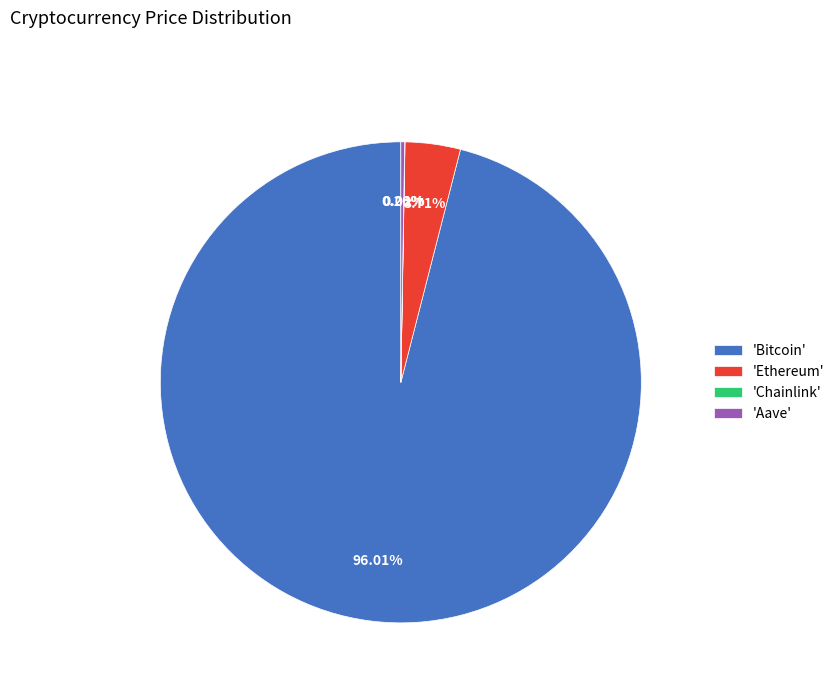

What is the majority slice?

'Bitcoin'